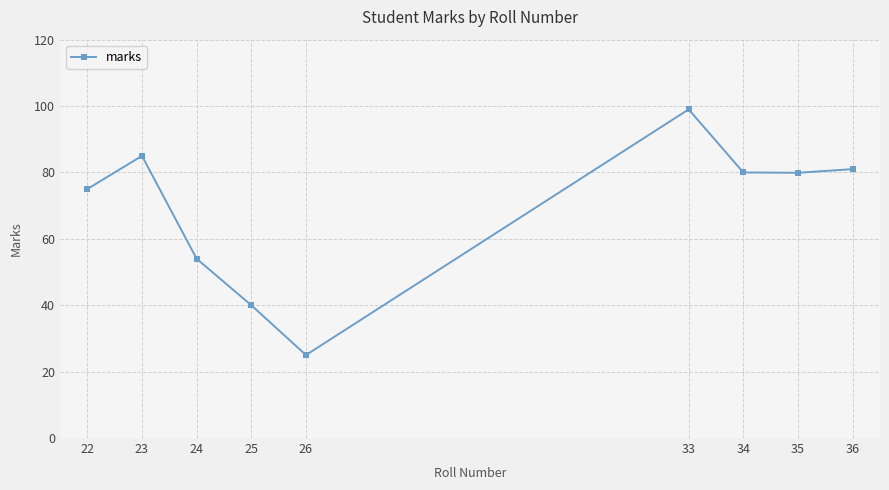

Approximately how many times larger is the value at 23 compared to 34?

1.1